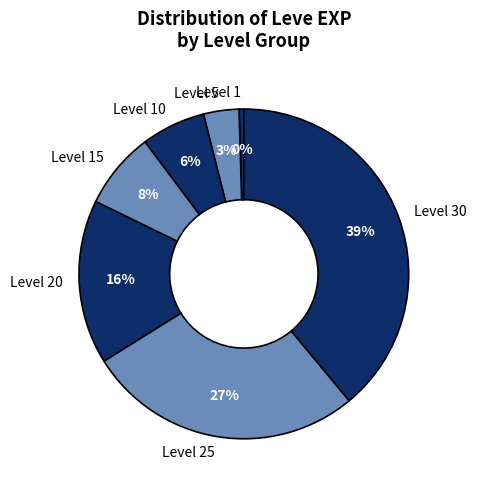

To the nearest percent, what is the average slice percentage?

14%